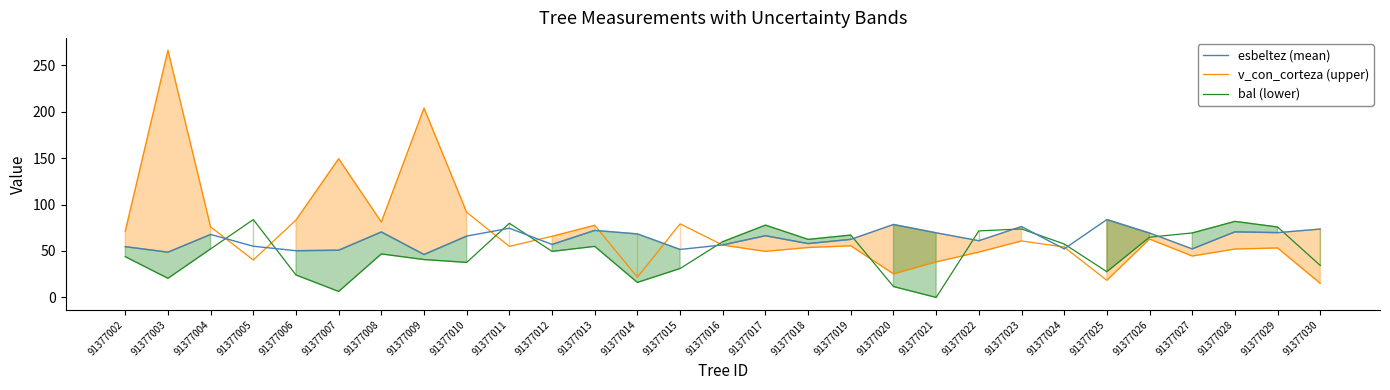

What is the difference between the maximum and minimum values in the bal (lower) series?

83.8